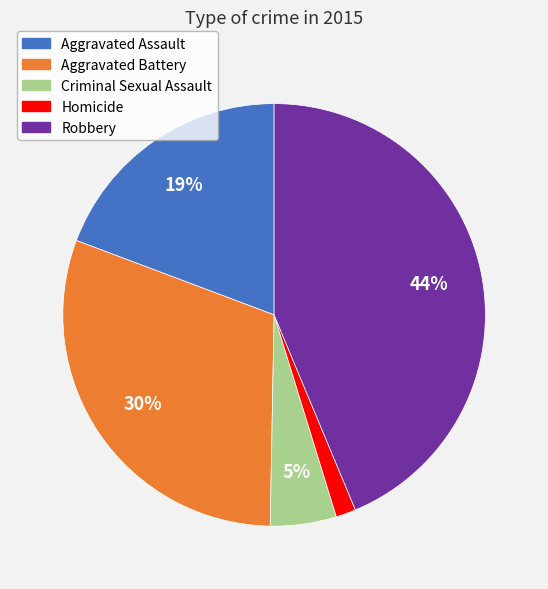

Rank the categories by value from highest to lowest.

Robbery, Aggravated Battery, Aggravated Assault, Criminal Sexual Assault, Homicide